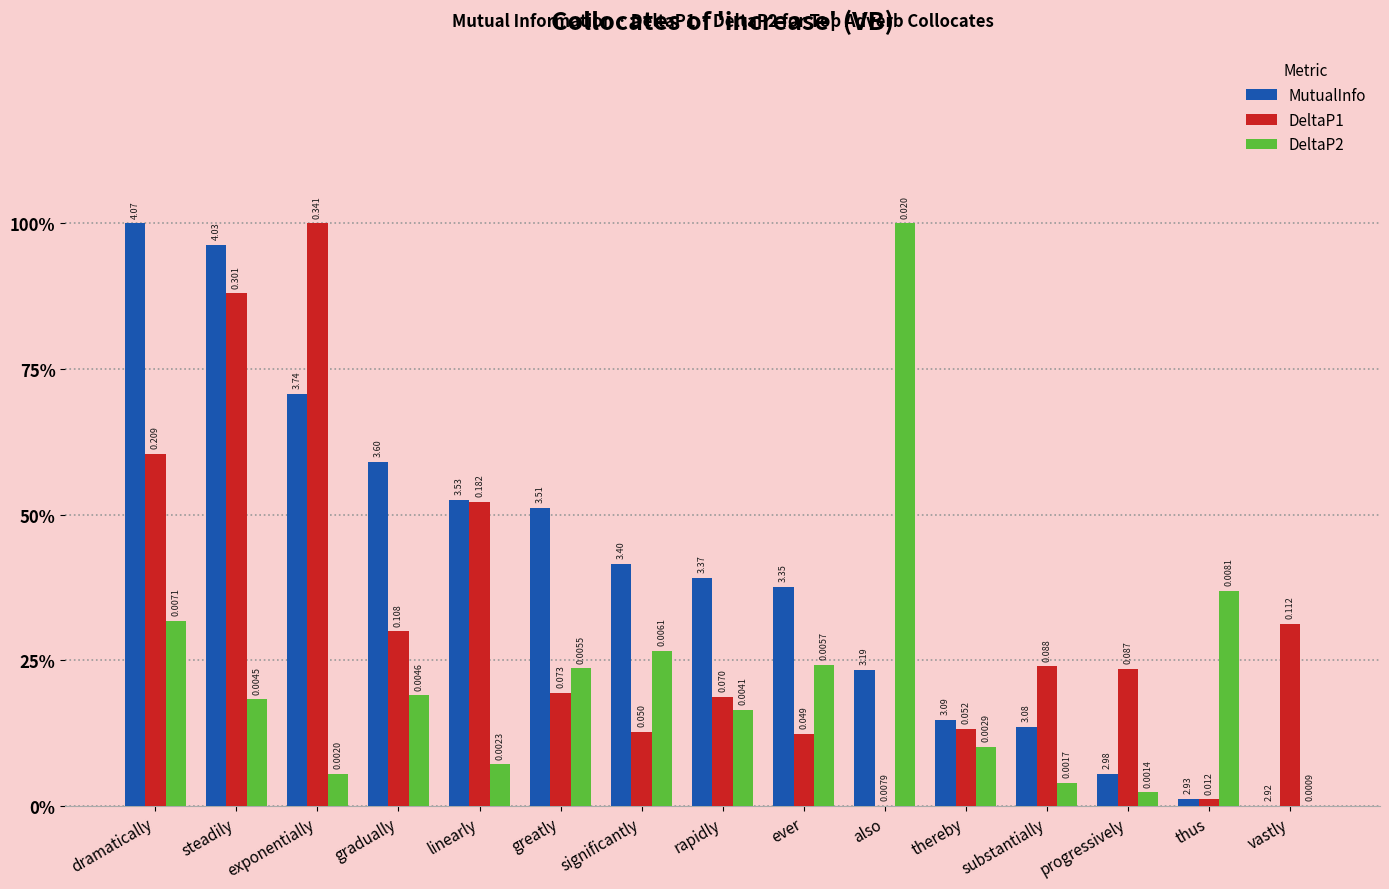

Are the bars grouped side by side (vs. stacked)?

Yes